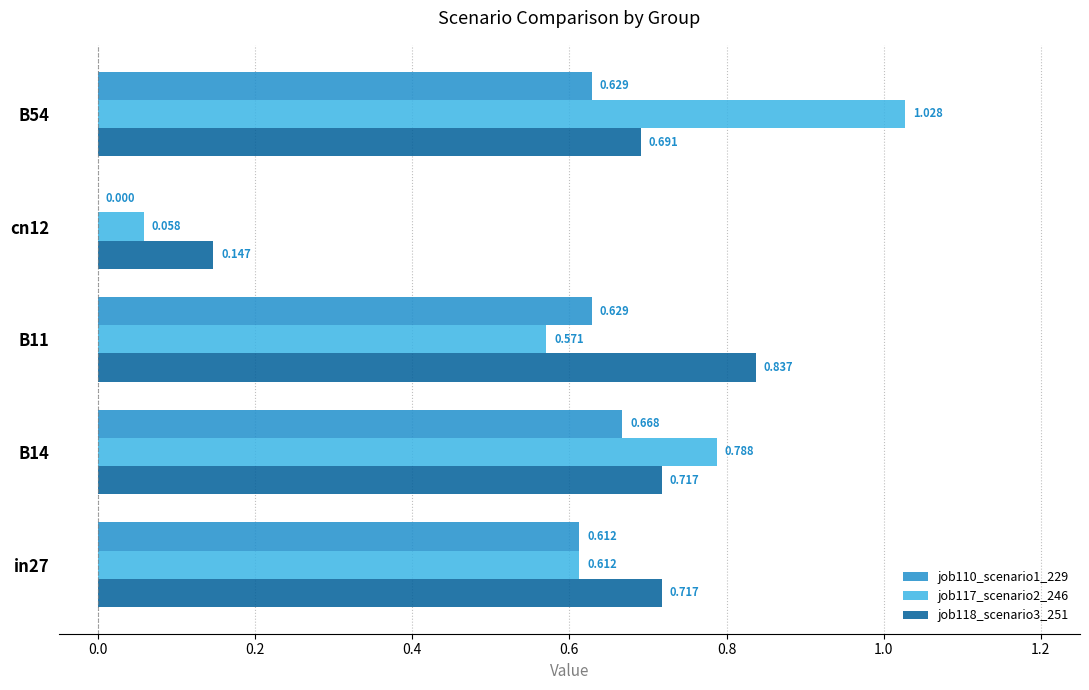

Is the value of job117_scenario2_246 at B14 greater than the value of job118_scenario3_251 at in27?

Yes